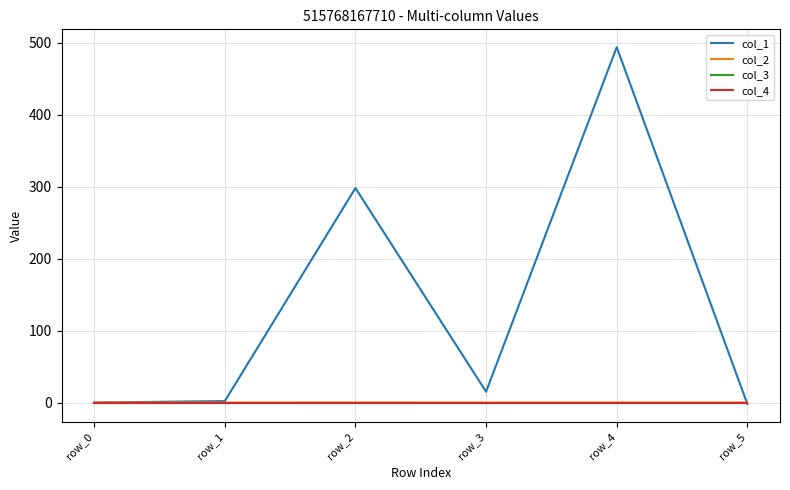

Which label corresponds to the largest value in the chart?

row_4